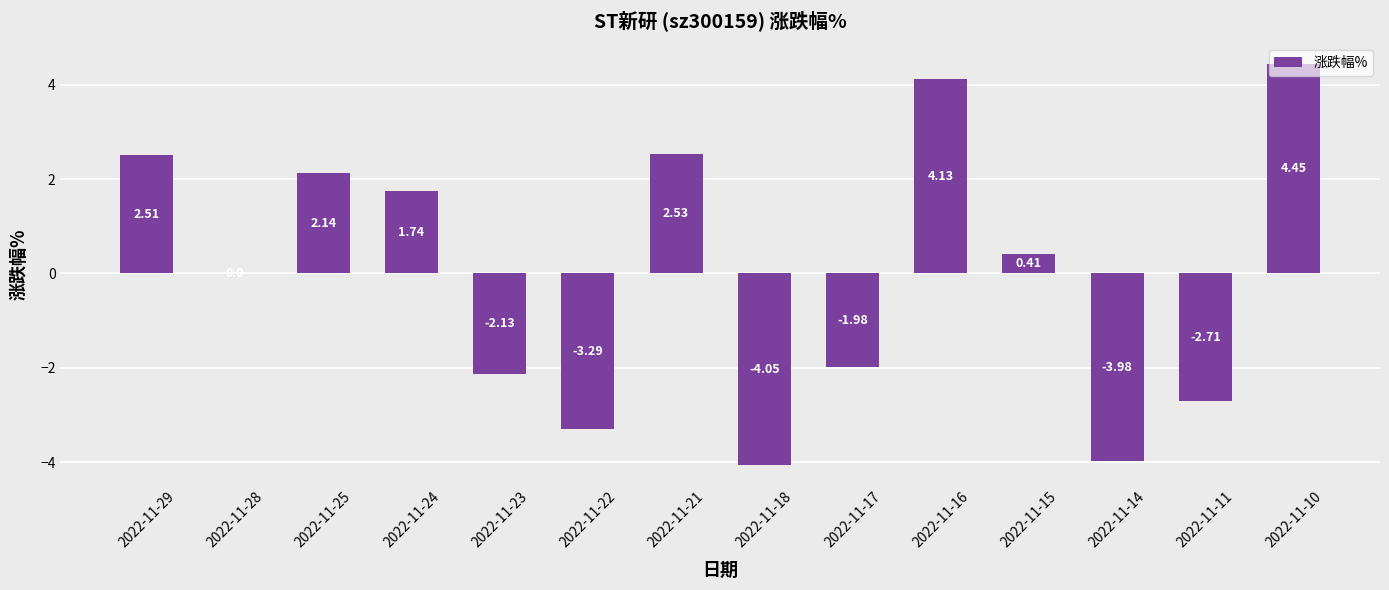

Is it true that the value at 2022-11-17 is -3.5?

False